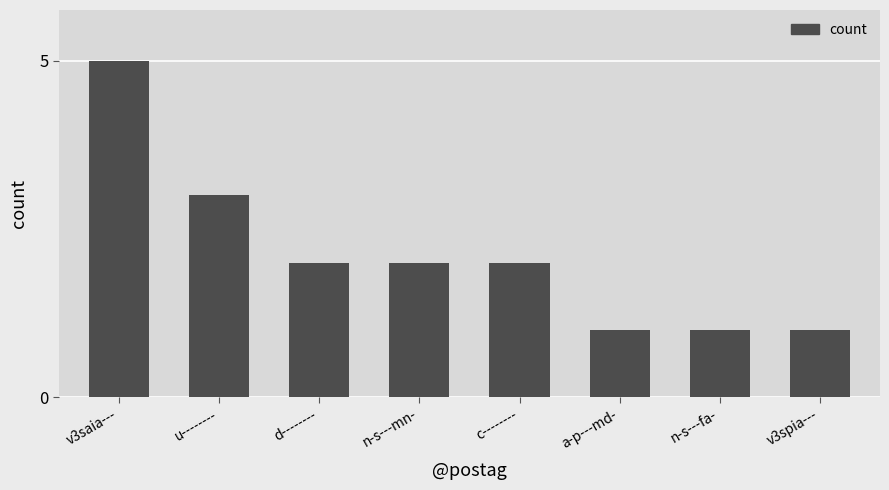

Count the number of categories in the chart.

8